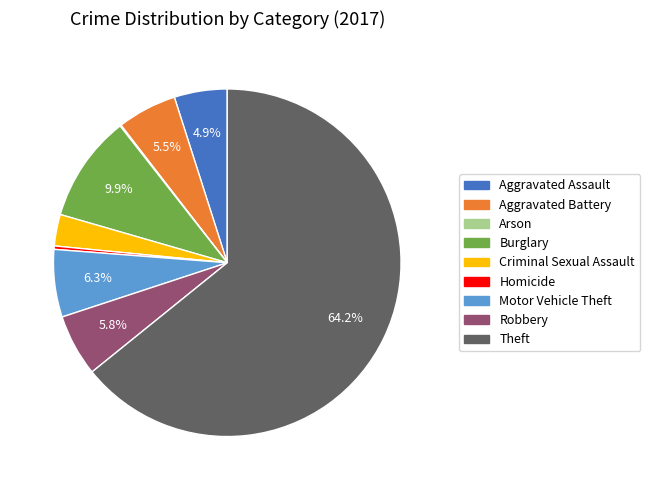

What portion of the pie excludes Robbery?

94.2%